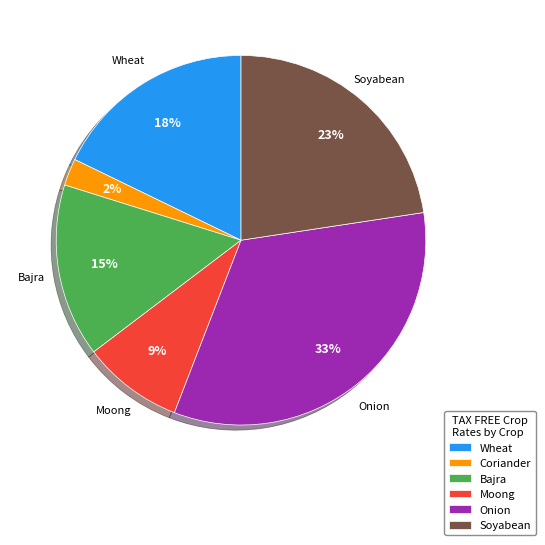

Is there any slice that represents more than half of the pie?

No